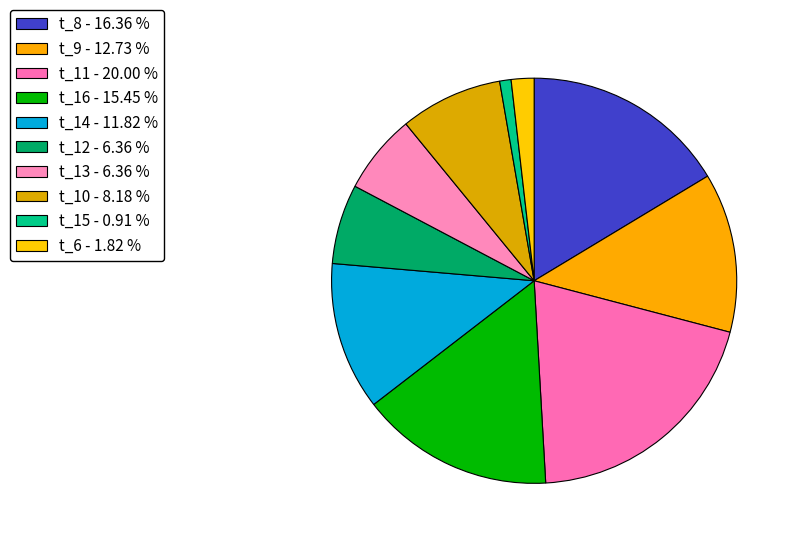

Does any single category account for the majority?

No